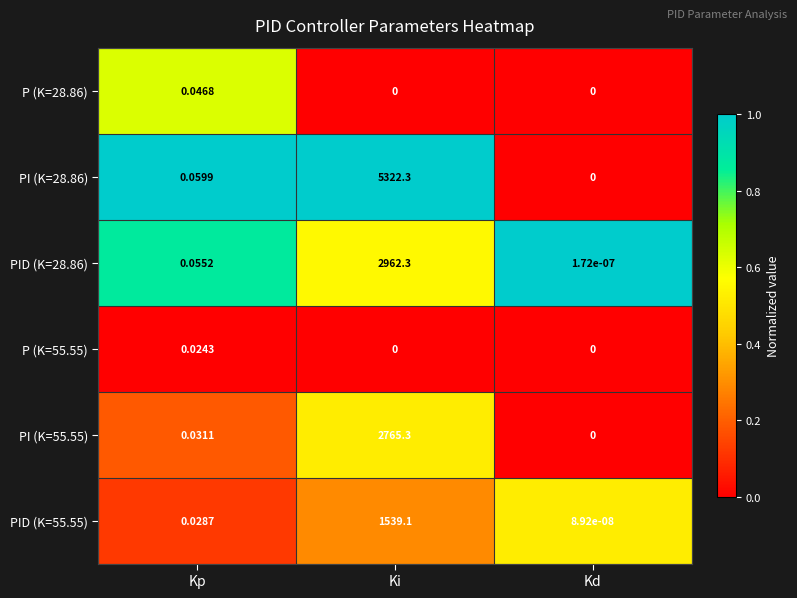

At which category is the sum across all series the highest?

Ki